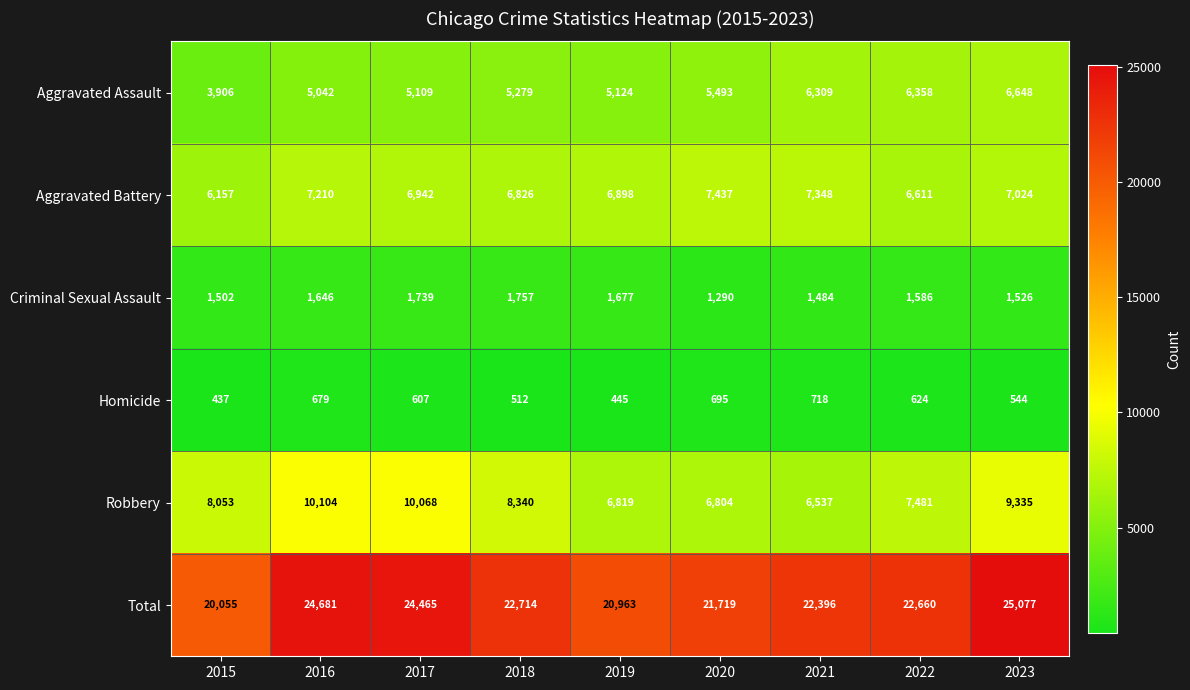

The Aggravated Assault series shows 8855 at 2023. True or false?

False